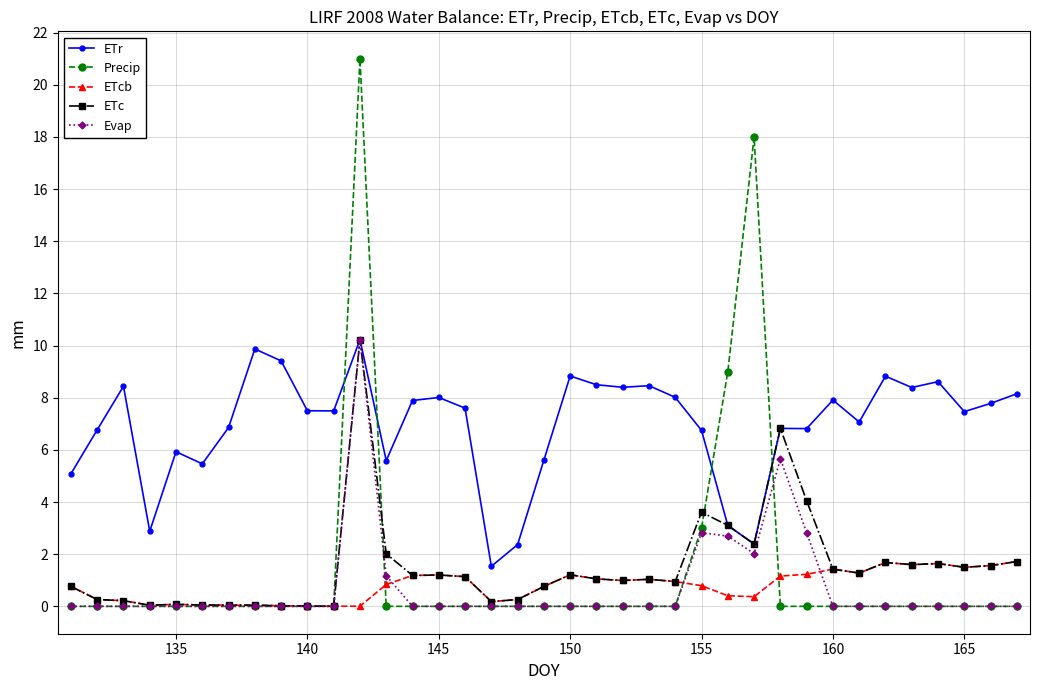

What is the maximum value for Evap?

10.2